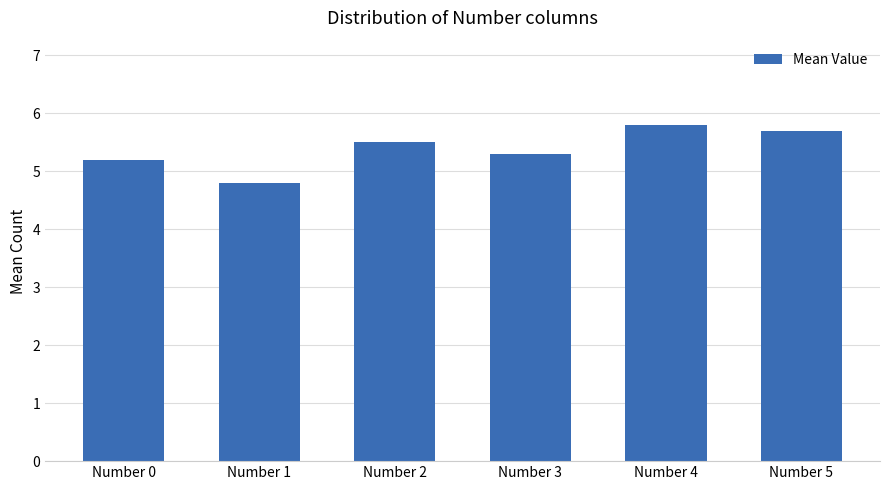

The chart shows a value of 5.2 at Number 0. True or false?

True